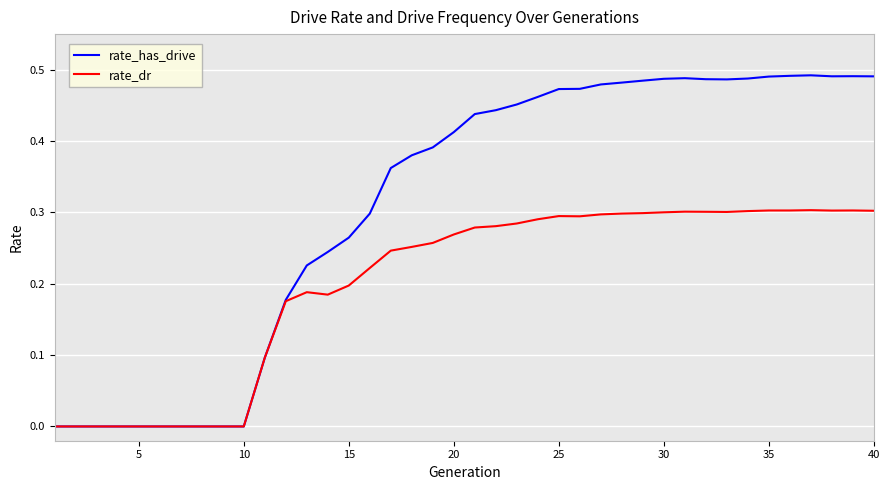

Count the rate_dr values in the range 0 to 1.

40